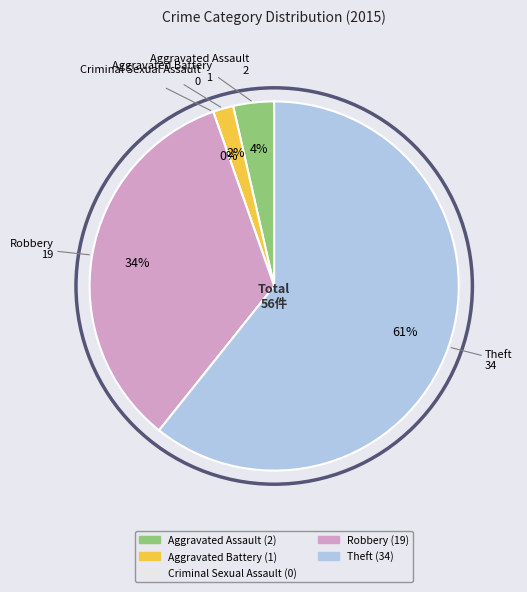

Rank the categories by value from lowest to highest.

Criminal Sexual Assault, Aggravated Battery, Aggravated Assault, Robbery, Theft